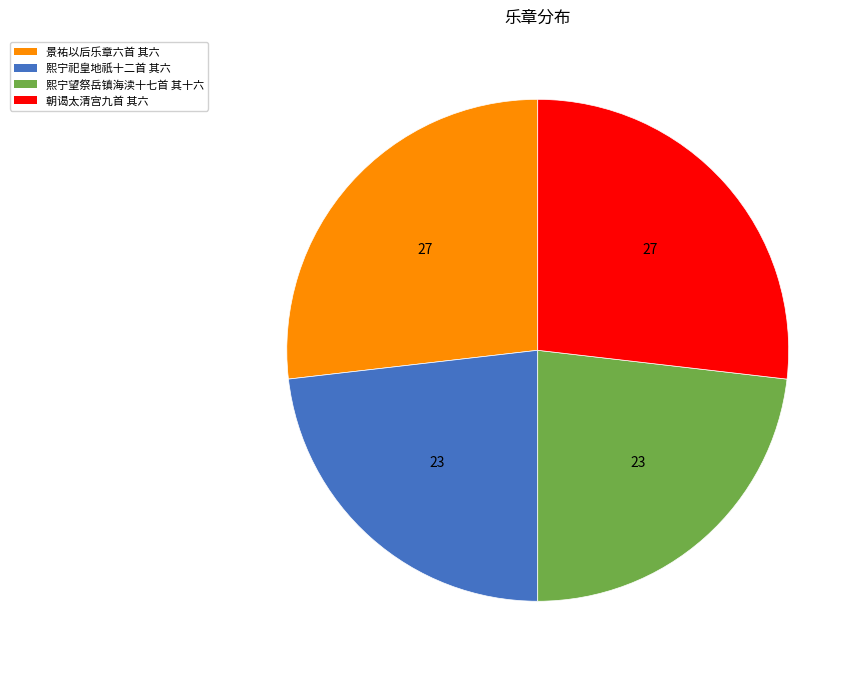

Is there a majority slice in this chart?

No